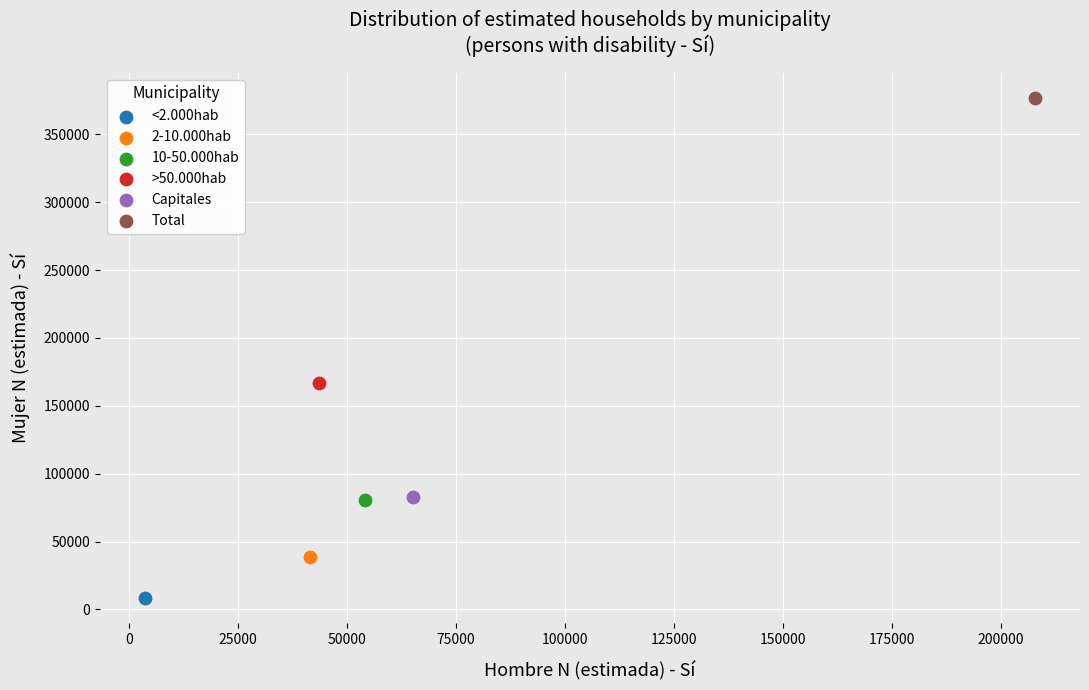

What are all the series names shown in the legend?

<2.000hab, 2-10.000hab, 10-50.000hab, >50.000hab, Capitales, Total